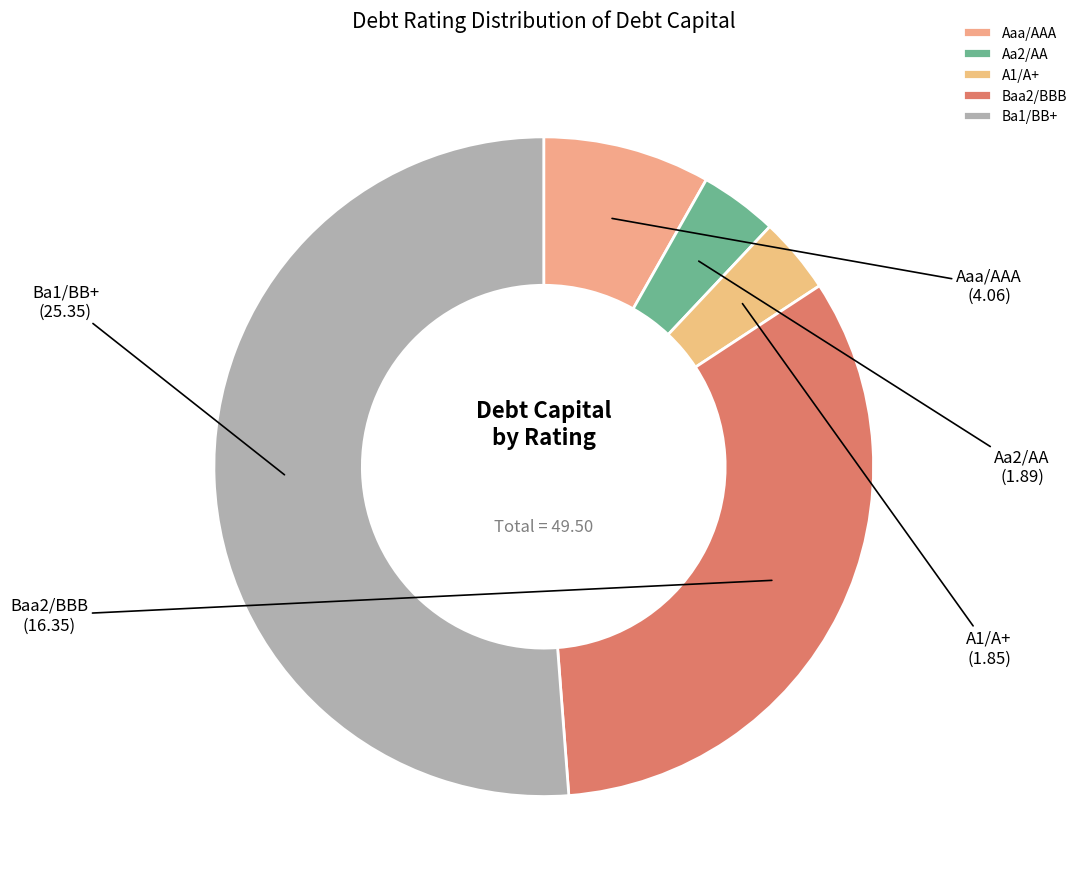

Which category accounts for the majority?

Ba1/BB+